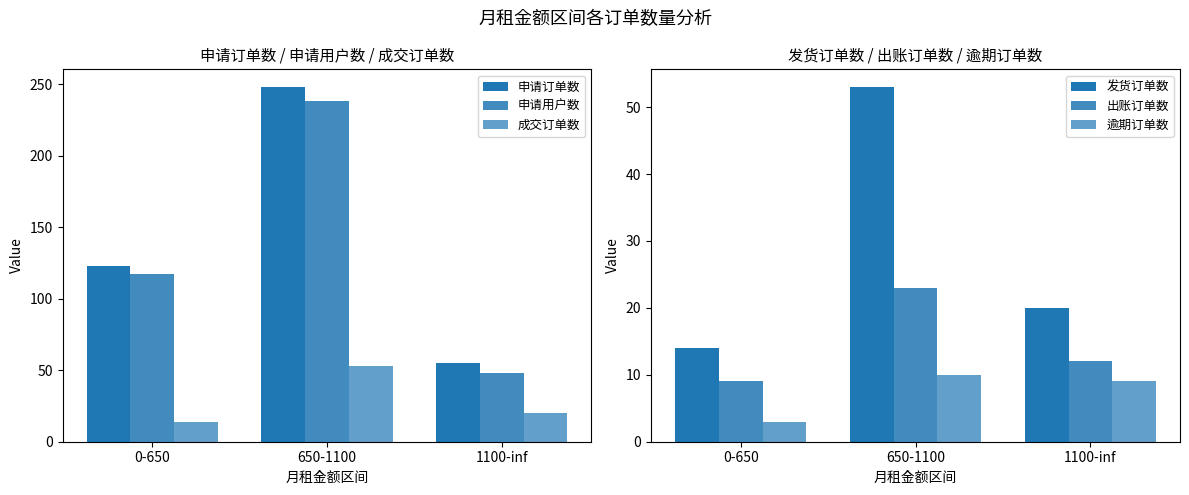

How many series are shown in this chart?

6